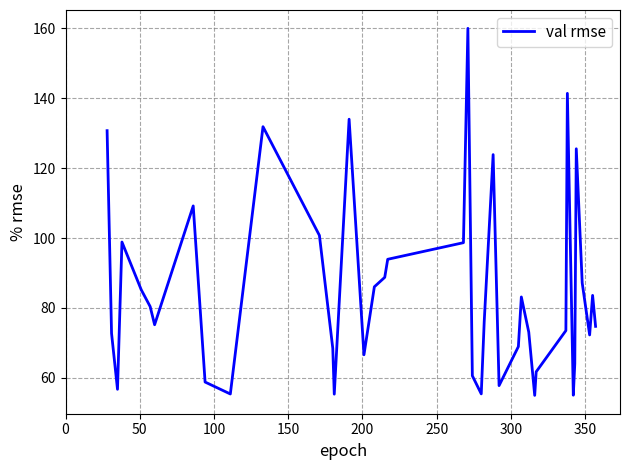

What is the smallest value displayed?

55.0